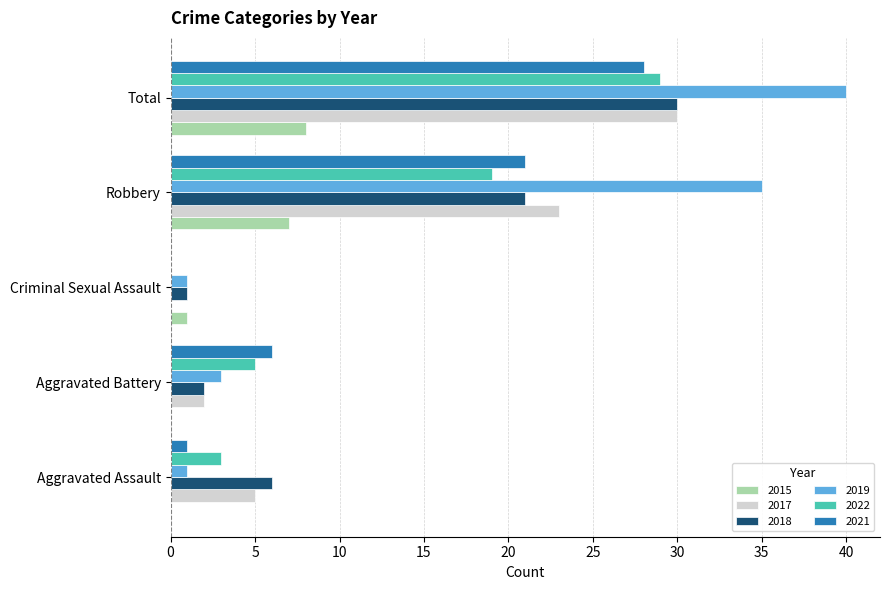

The 2021 series shows 12 at Robbery. True or false?

False